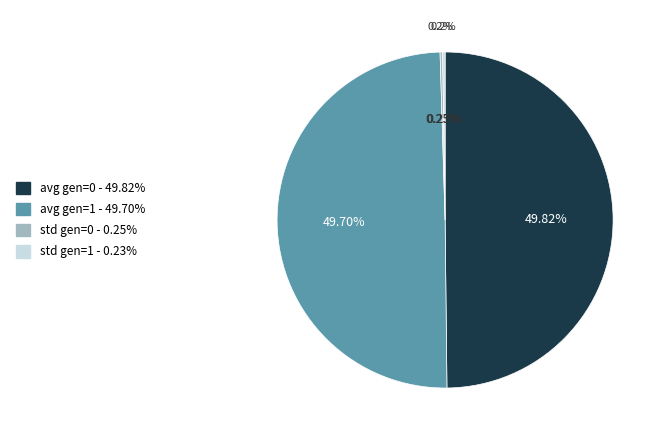

Count the number of slices in the pie.

4